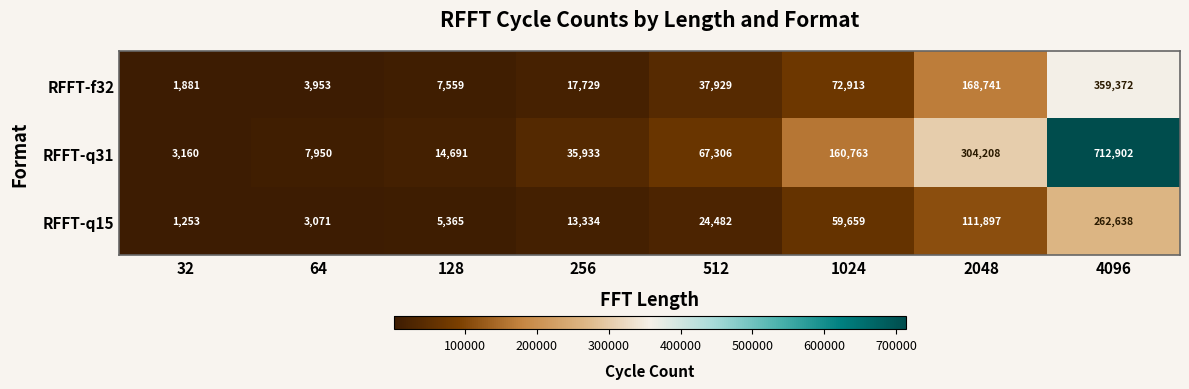

What is the total value across all series at 2048?

584846